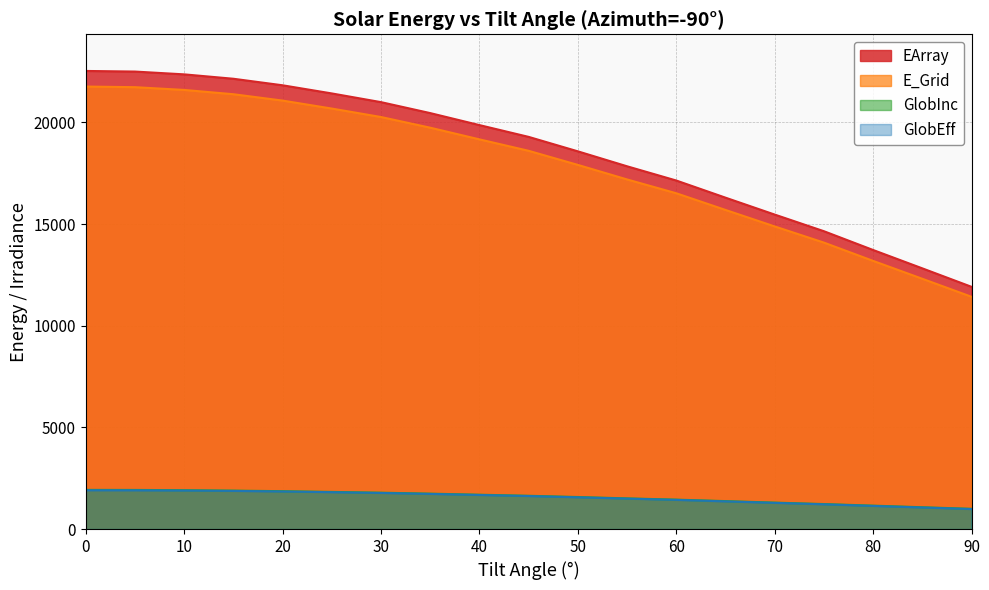

Is it true that E_Grid equals 9482.6 at 30?

False